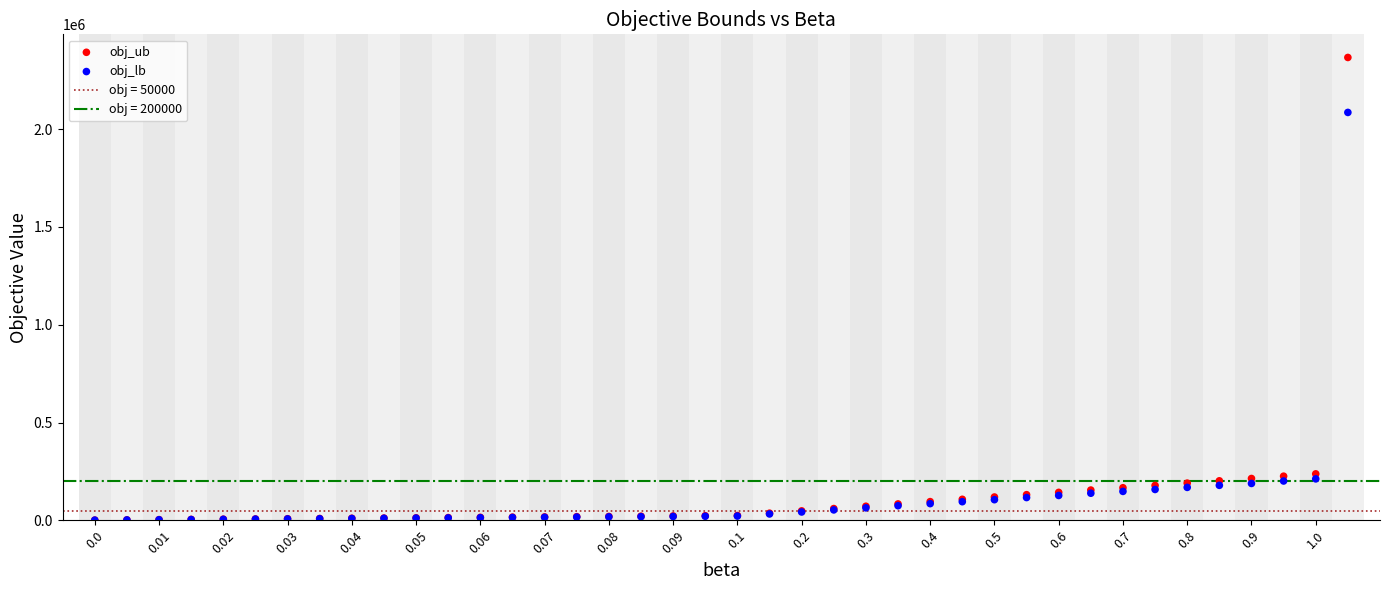

Across all series, what Y value is closest to 1183816?

2085758.0